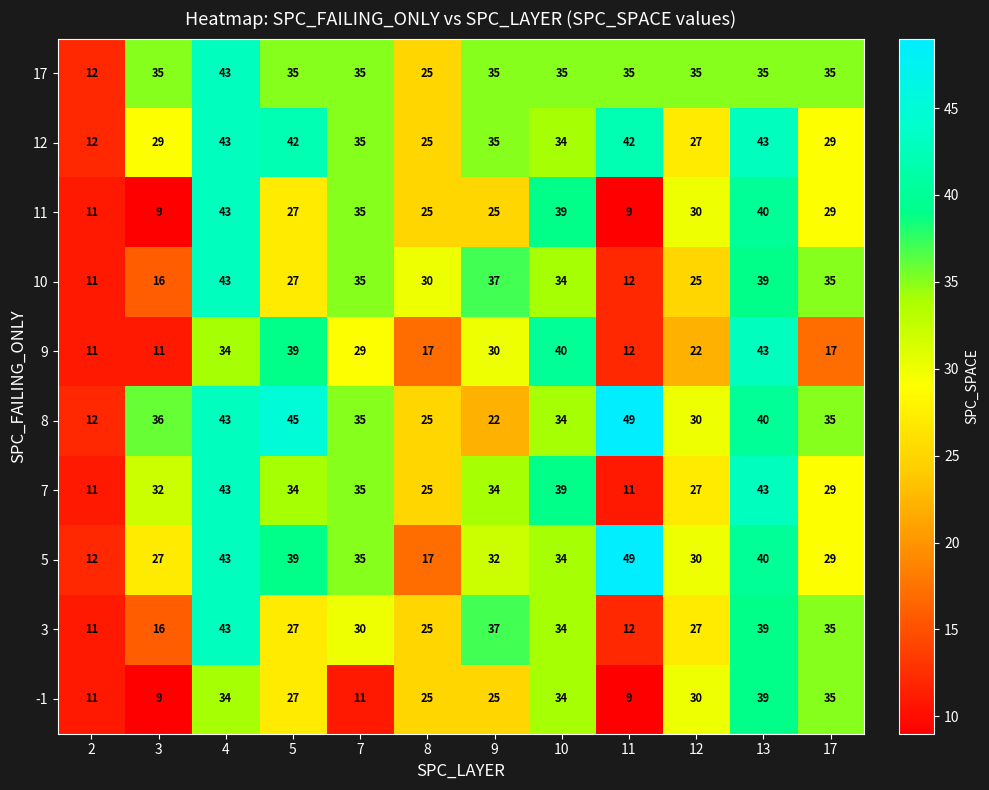

What is the average value of the 11 series?

27